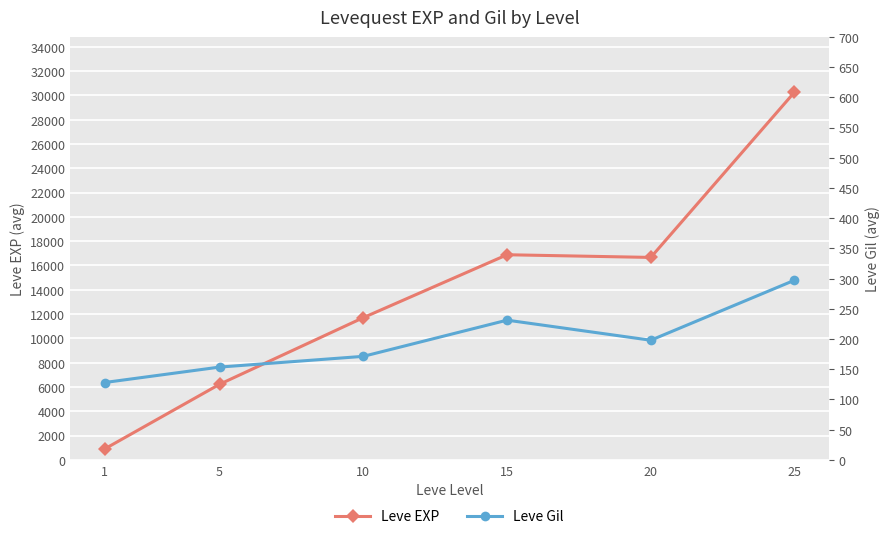

What is the difference between the highest and lowest values at 1?

768.7